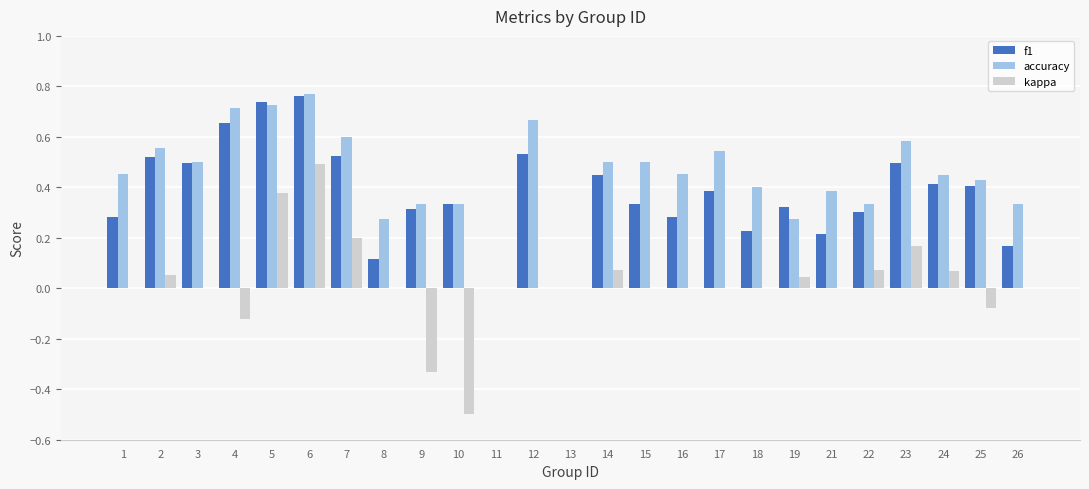

At which category is the sum across all series the highest?

6